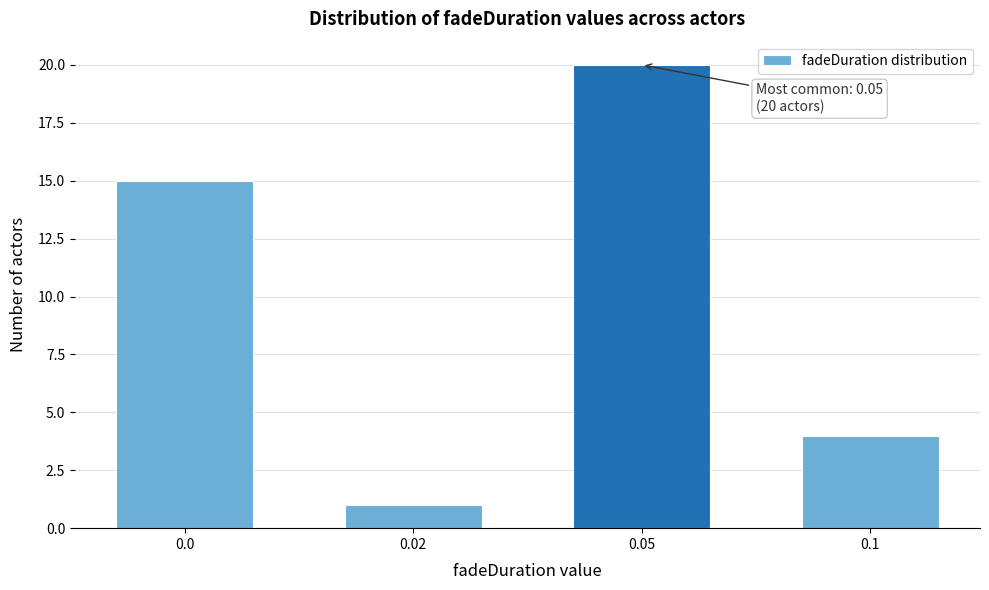

Reading left to right, extract all data points from this chart.

0.0=15	0.02=1	0.05=20	0.1=4